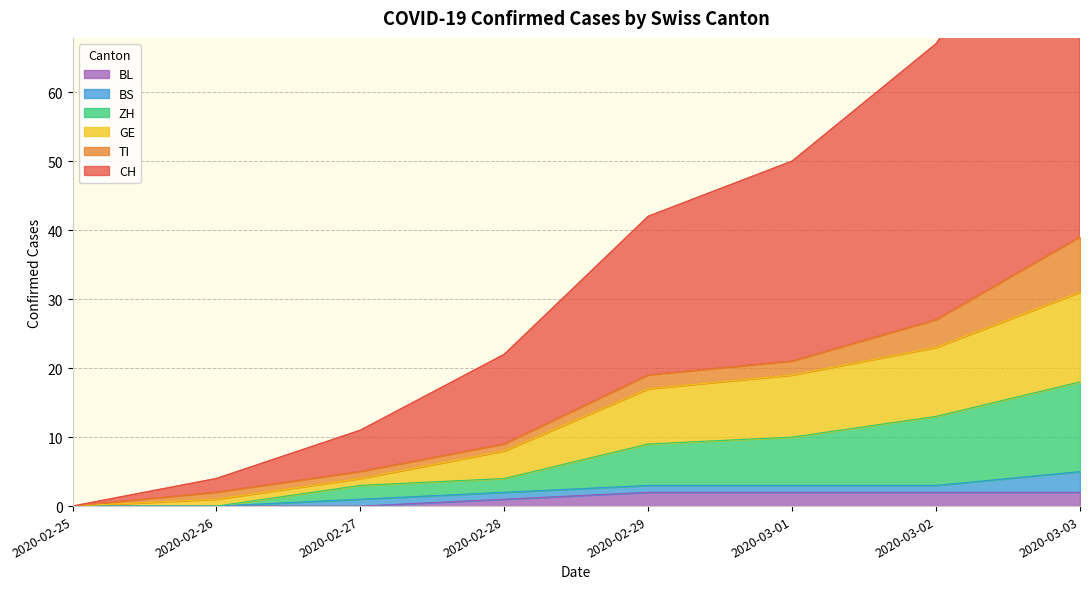

The CH series shows -38 at 2020-03-09. True or false?

False